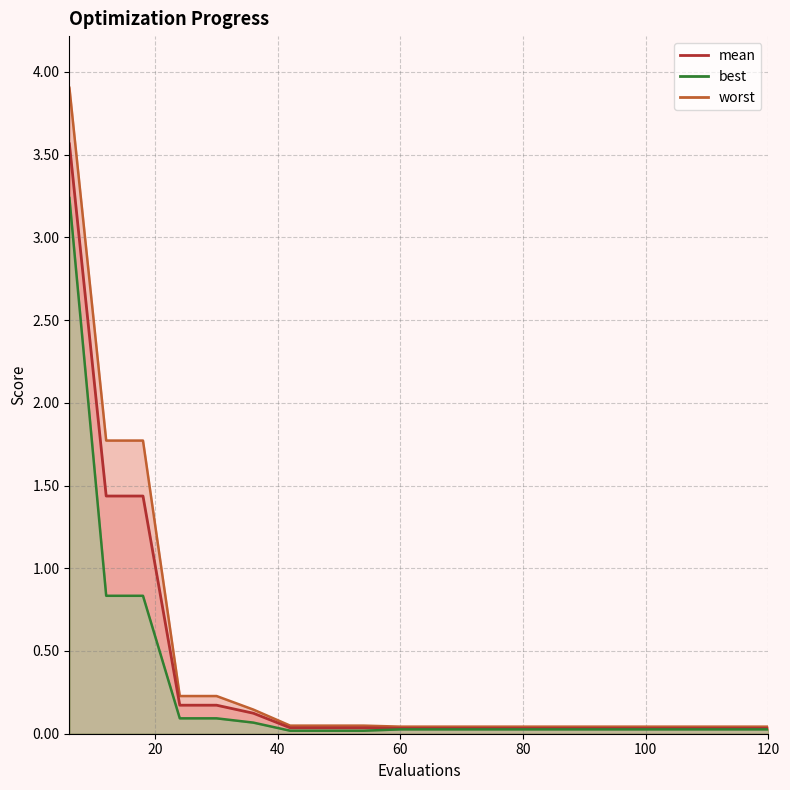

True or false: worst (line) and best (line) cross at least once.

False